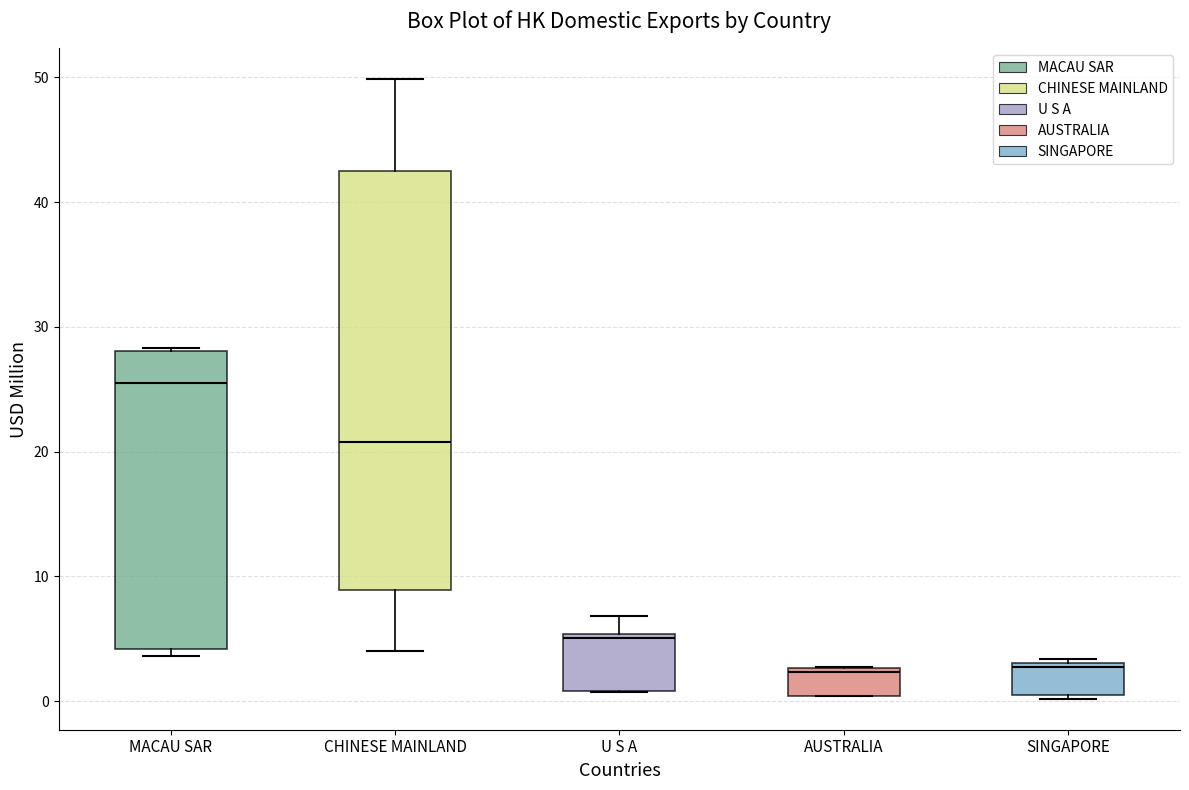

Reading left to right, read every box against the y-axis: the position of its median line, the range the box covers, and the ends of its whiskers. The values are not printed on the chart, so give them approximately, as read against the axis.

MACAU SAR: median 25, box 4 to 28, whiskers 4 (just below the box's lower edge) to 28
CHINESE MAINLAND: median 21, box 9 to 43, whiskers 4 to 50
U S A: median 5, box 1 to 5, whiskers 1 to 7
AUSTRALIA: median 2, box 0 to 3, whiskers 0 to 3
SINGAPORE: median 3, box 0 to 3, whiskers 0 to 3 (just above the box's upper edge)